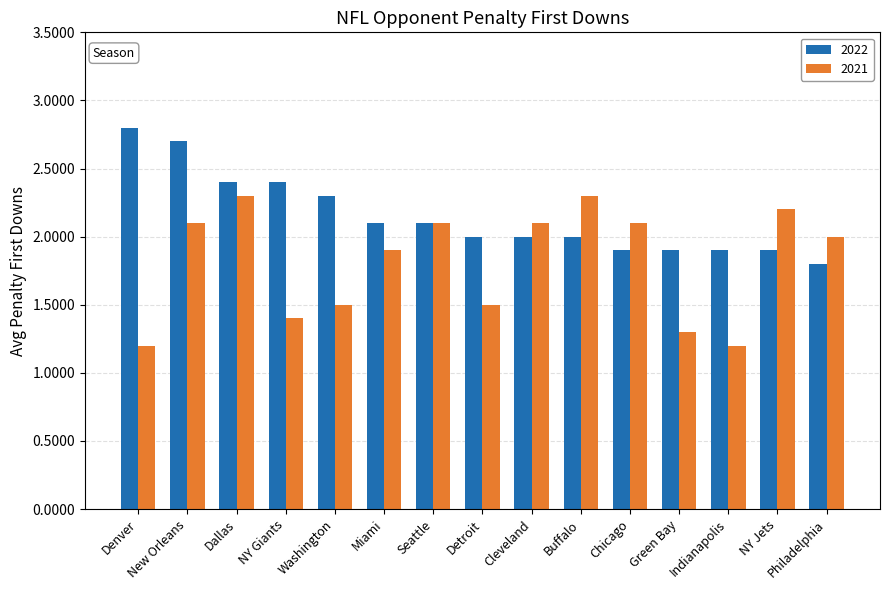

What are all the series names shown in the legend?

2022, 2021